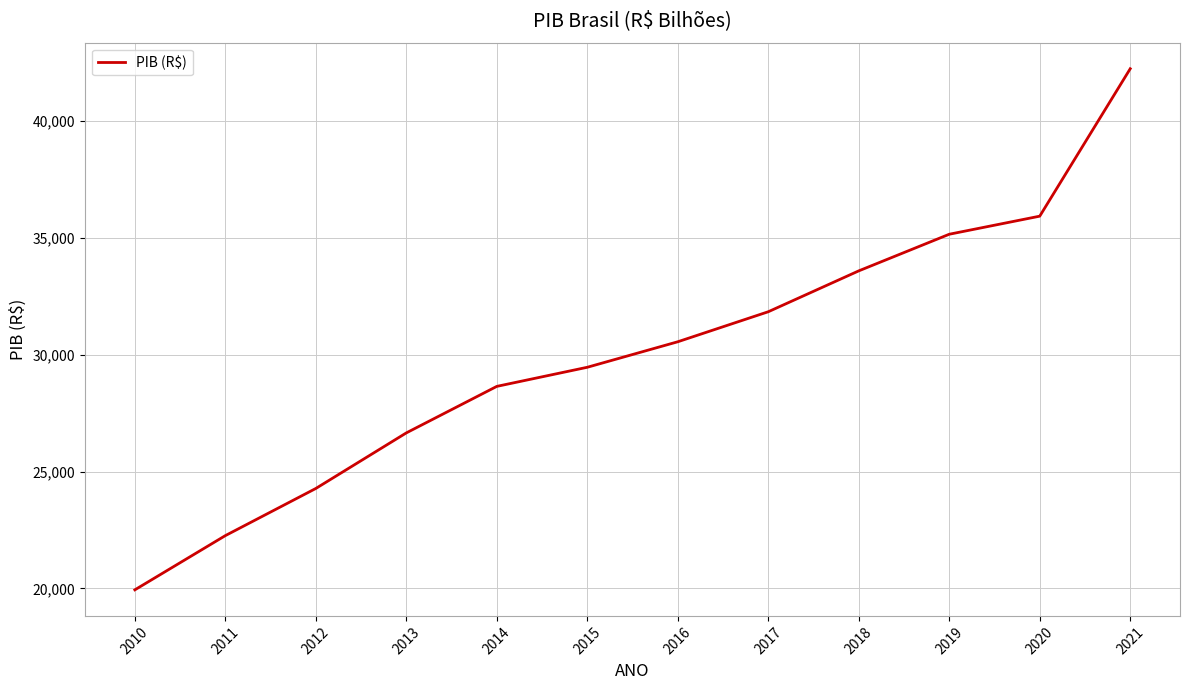

What is the difference between the maximum and second lowest values?

19987.6